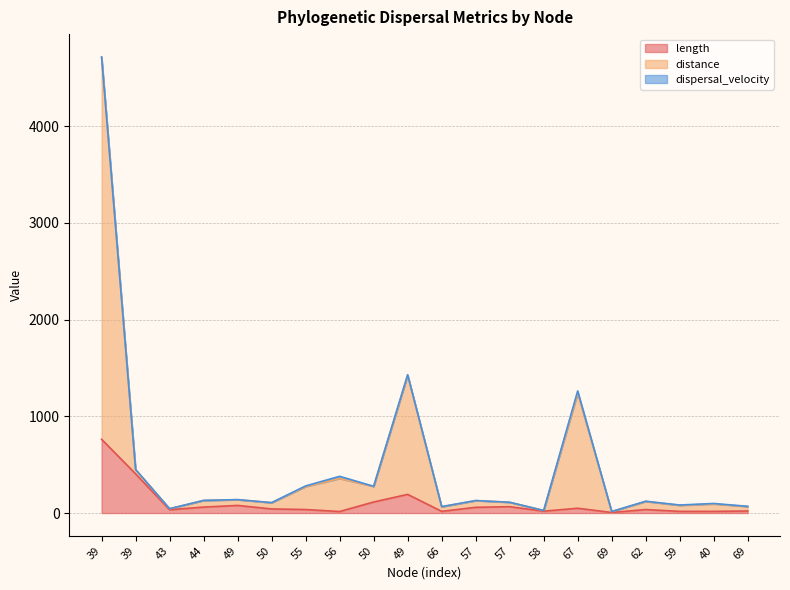

How many data points in distance are above 129?

10